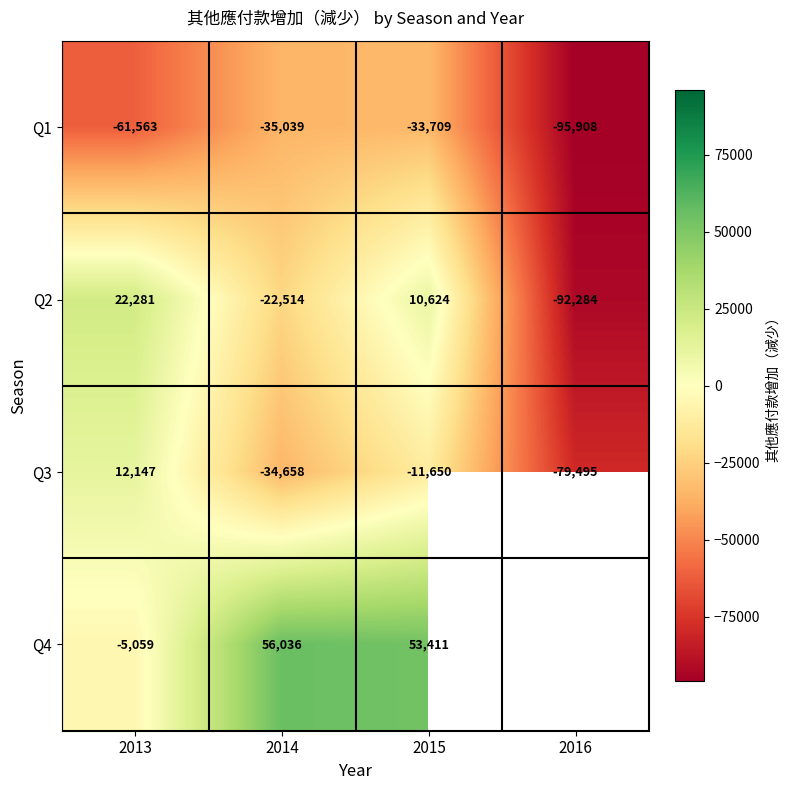

What is the sum of the Q4 values at 2013 and 2015?

48352